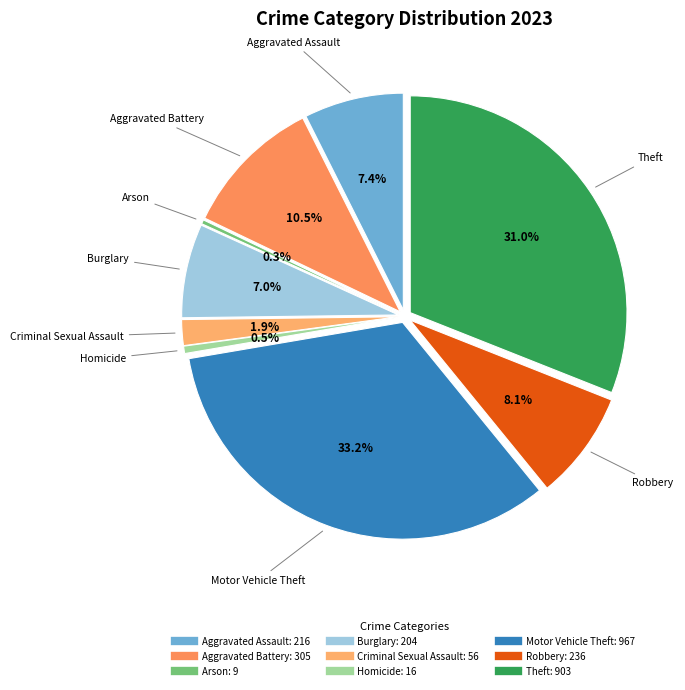

Between Homicide and Aggravated Assault, which is larger?

Aggravated Assault